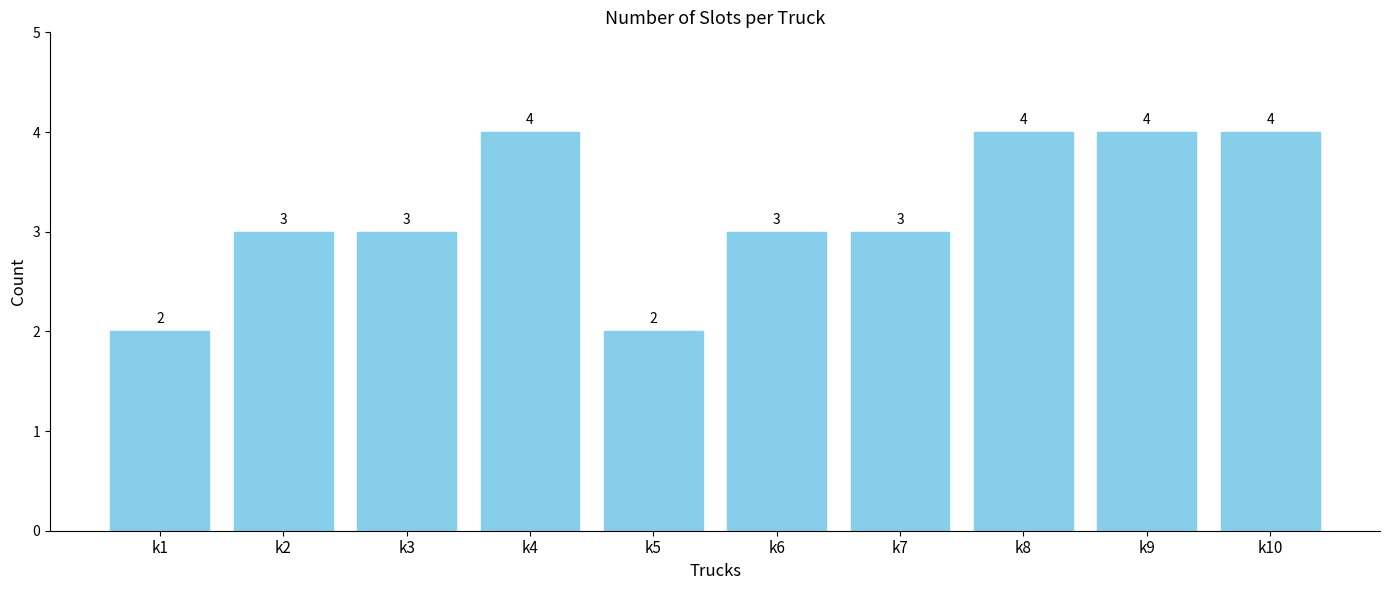

What is the maximum value shown in the chart?

4